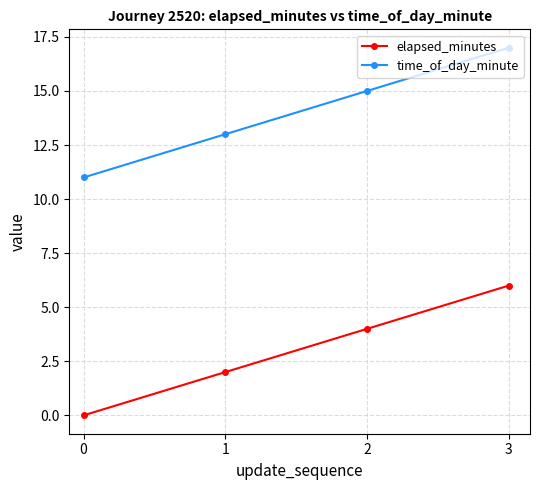

What is the difference between the highest and lowest values at 1?

11